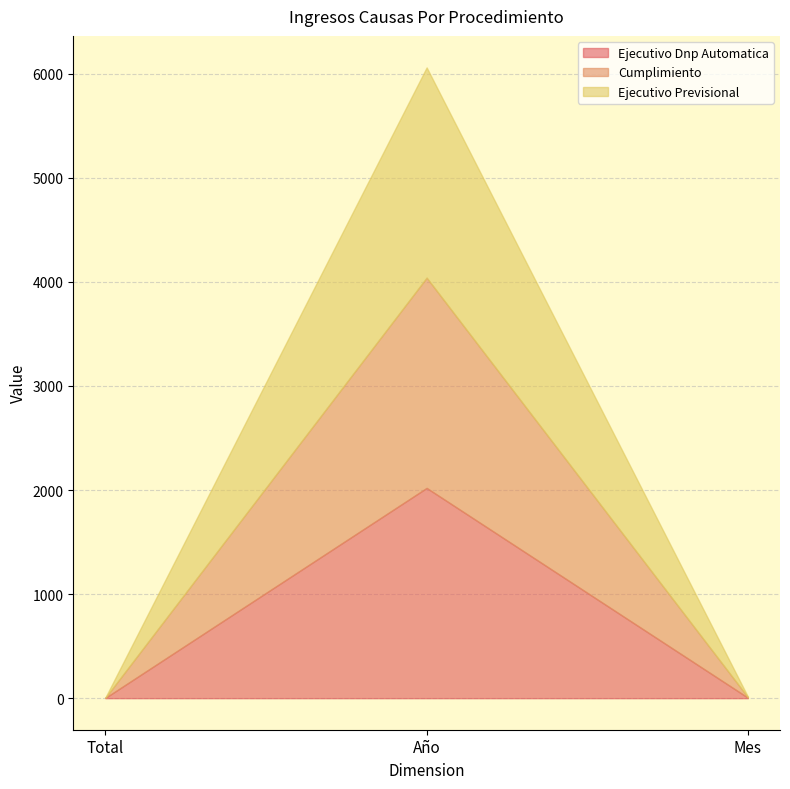

At which label does Ejecutivo Dnp Automatica reach its peak?

Año